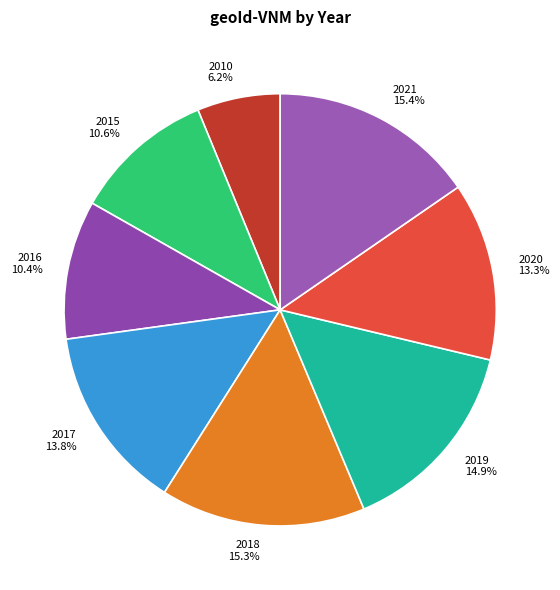

To the nearest percent, what portion does 2010 represent?

6%